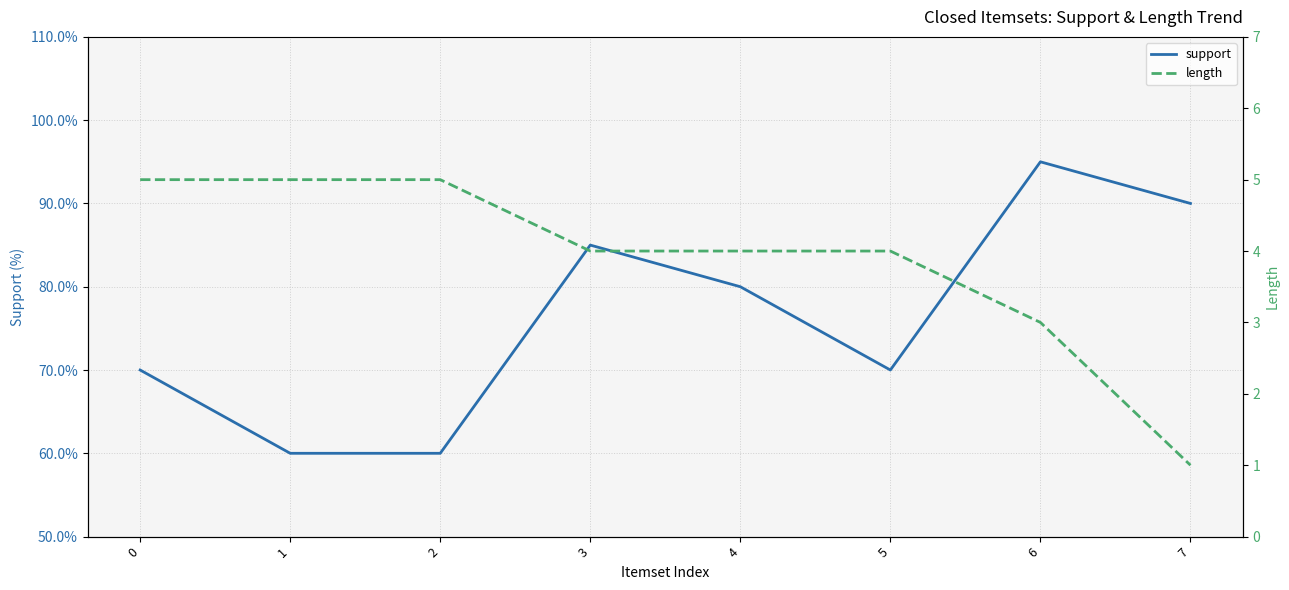

At which category does the chart reach its minimum across all series?

7